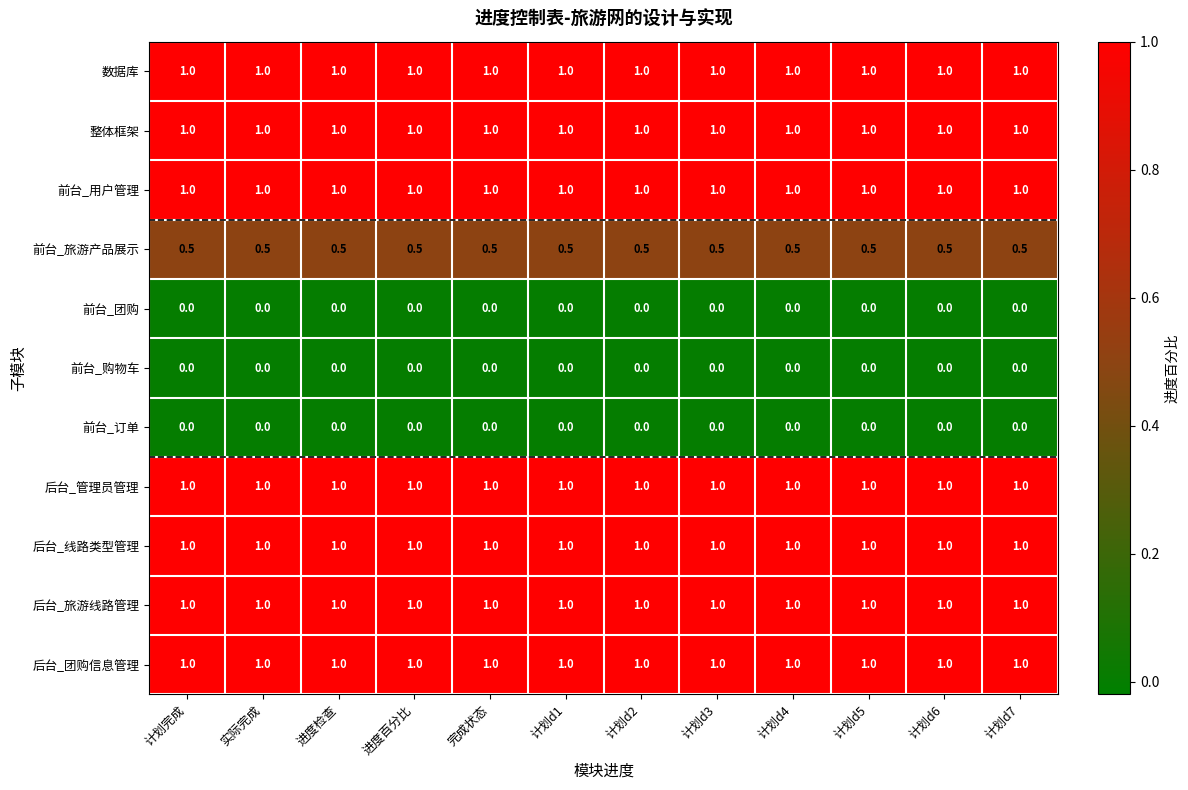

What is the total value across all series at 完成状态?

7.5